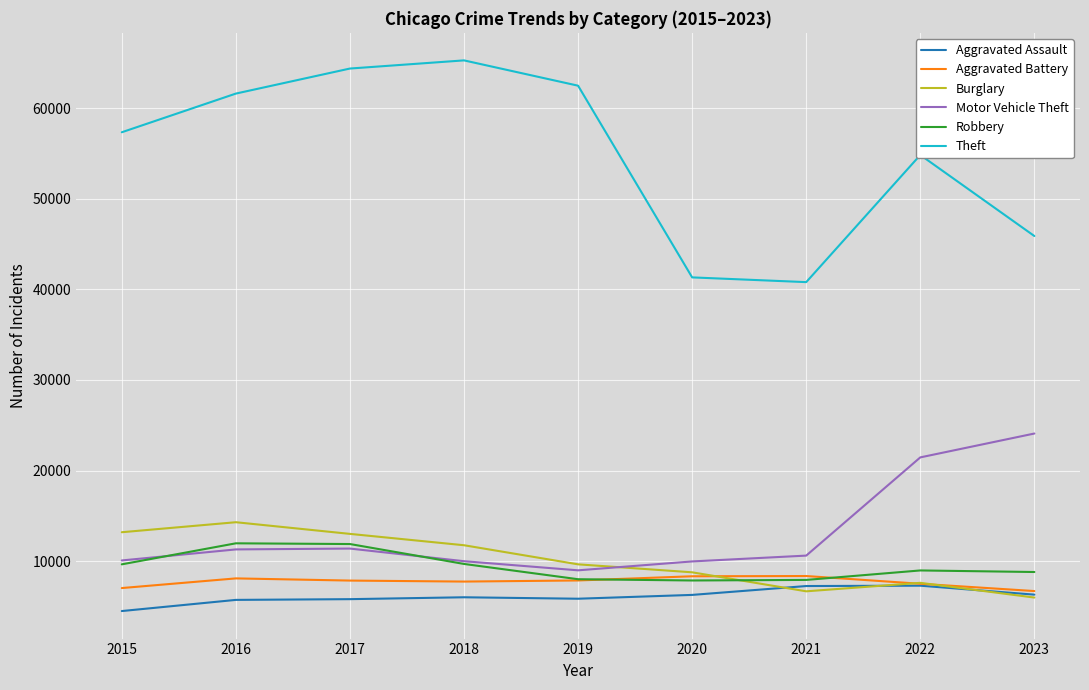

Between 2018 and 2019, which series saw the biggest shift?

Theft